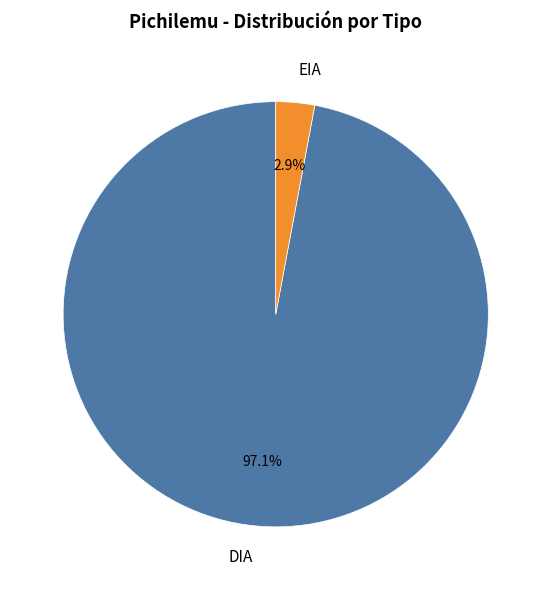

What percentage do EIA and DIA together represent?

100.0%